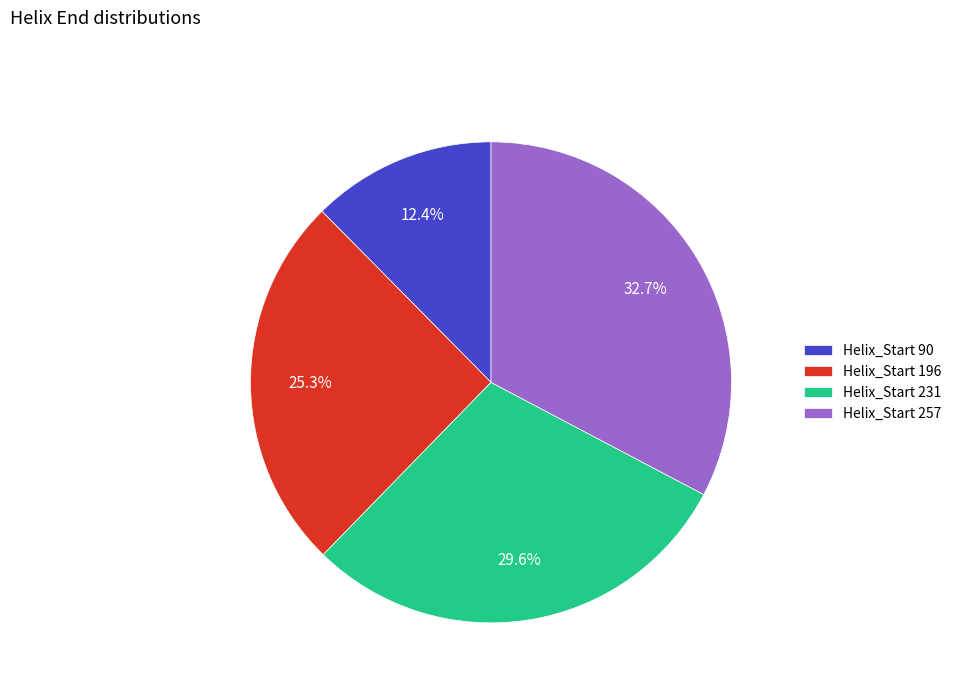

Is it true that Helix_Start 90 is 12% of the pie?

True